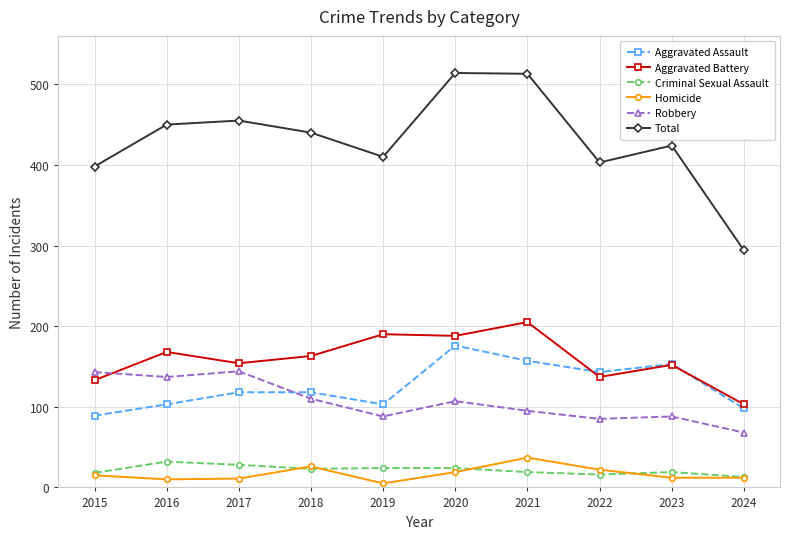

Which series changed the most between 2021 and 2023?

Total